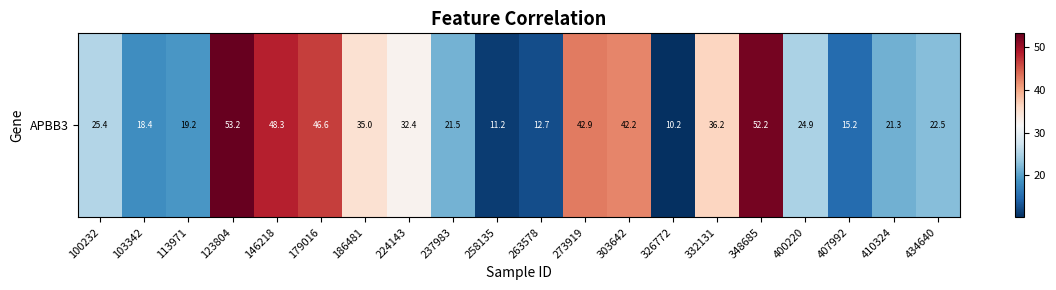

Which has a higher value, 100232 or 103342?

100232